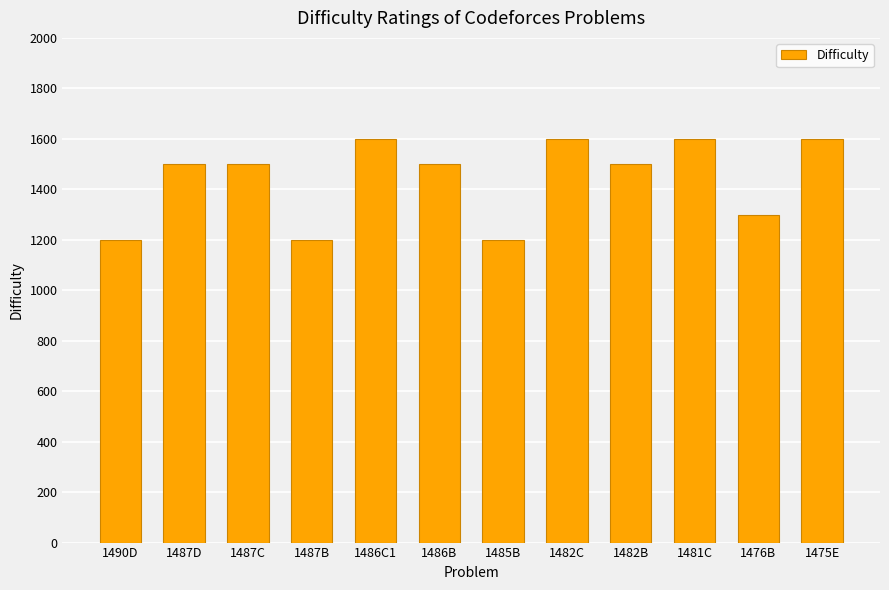

What is the change in value from 1486B to 1481C?

+100